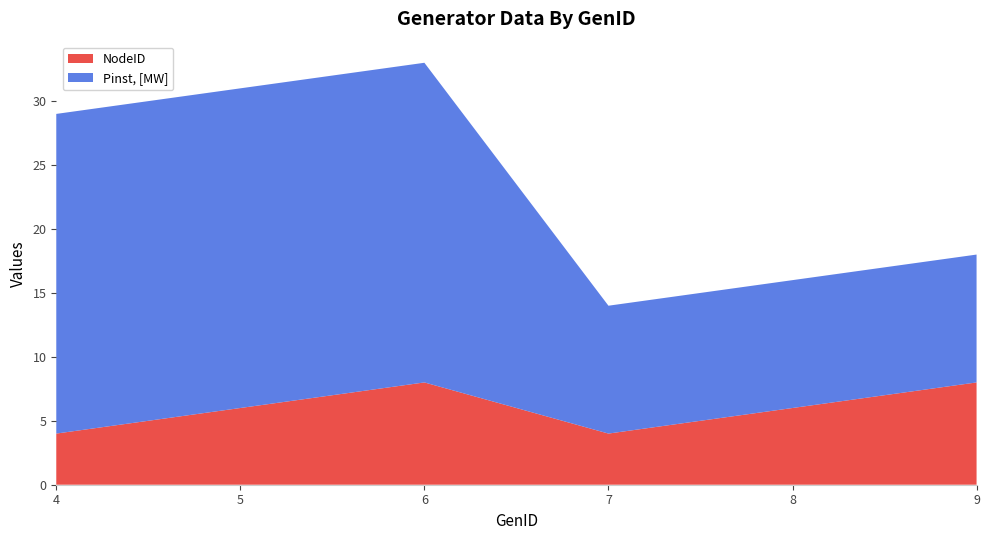

Reading left to right, extract all data points from this chart.

NodeID: 4	6	8	4	6	8
Pinst, [MW]: 25	25	25	10	10	10